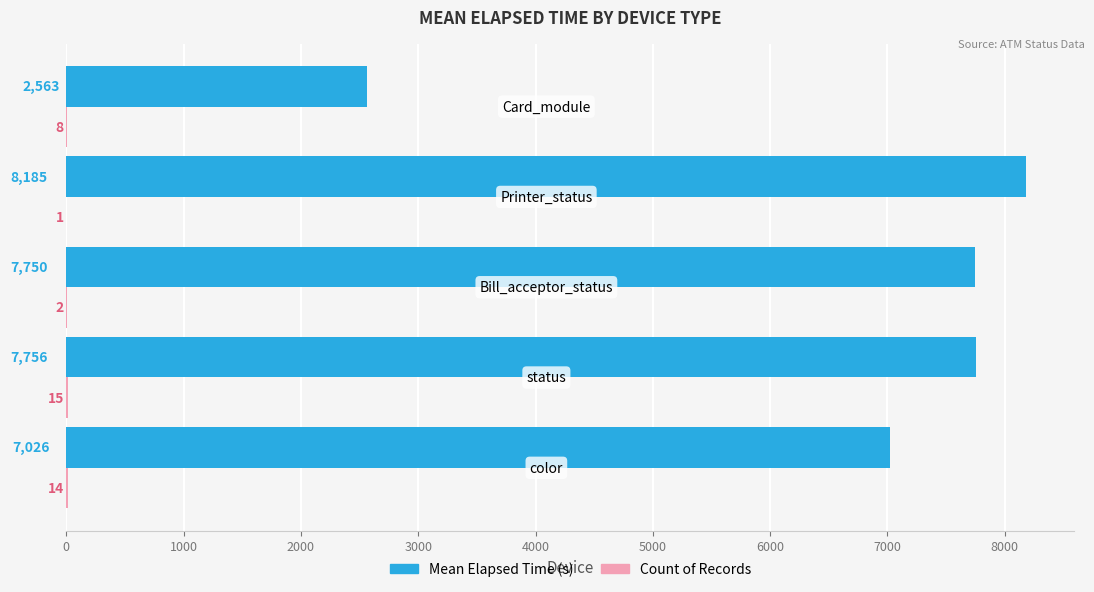

What is the maximum value shown in the chart?

8185.0